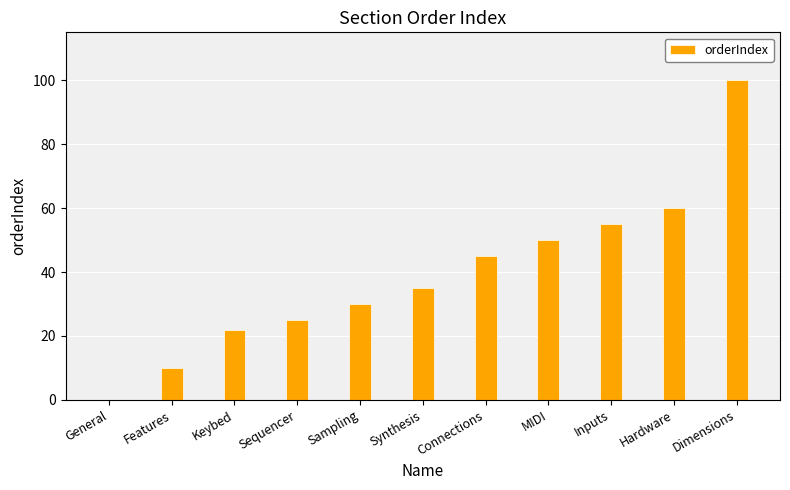

True or false: the data shows 62 at Synthesis.

False